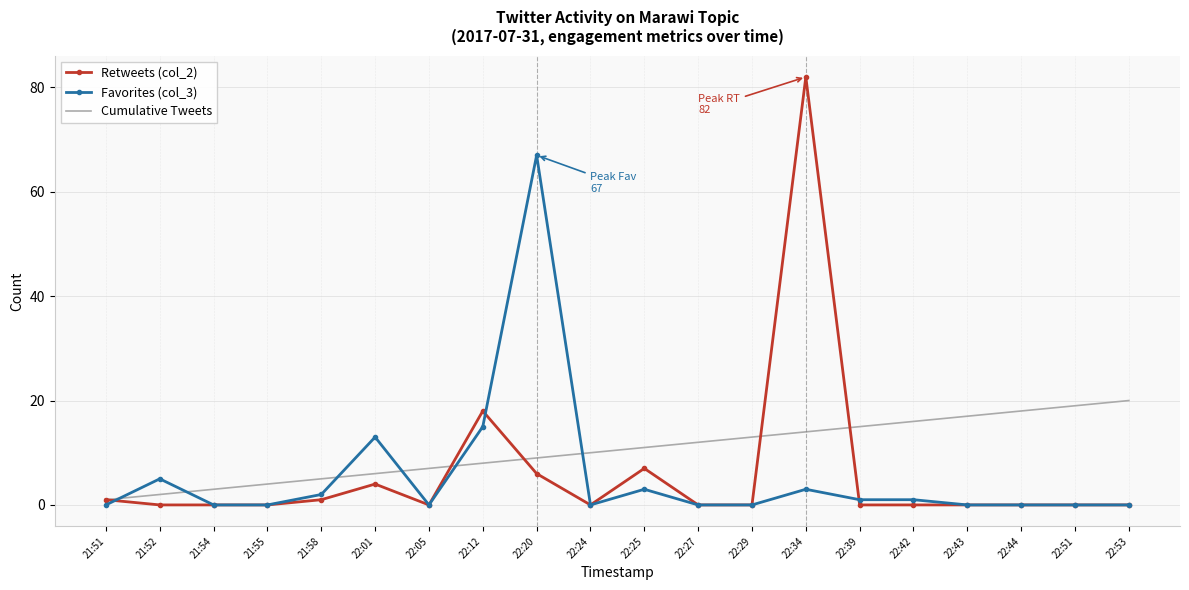

What are all the series names shown in the legend?

Retweets (col_2), Favorites (col_3), Cumulative Tweets